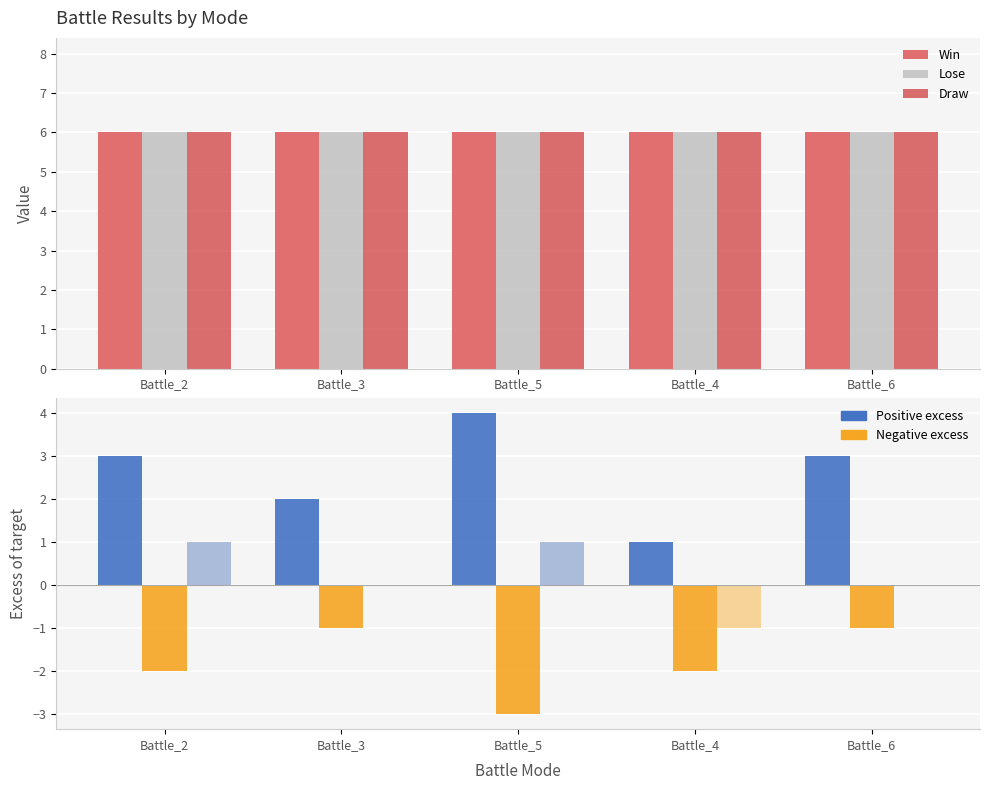

Reading right to left, what are all the values shown in this chart?

Win: Battle_6=6	Battle_4=6	Battle_5=6	Battle_3=6	Battle_2=6
Lose: Battle_6=6	Battle_4=6	Battle_5=6	Battle_3=6	Battle_2=6
Draw: Battle_6=6	Battle_4=6	Battle_5=6	Battle_3=6	Battle_2=6
Win excess: Battle_6=3	Battle_4=1	Battle_5=4	Battle_3=2	Battle_2=3
Lose excess: Battle_6=-1	Battle_4=-2	Battle_5=-3	Battle_3=-1	Battle_2=-2
Draw excess: Battle_6=0	Battle_4=-1	Battle_5=1	Battle_3=0	Battle_2=1